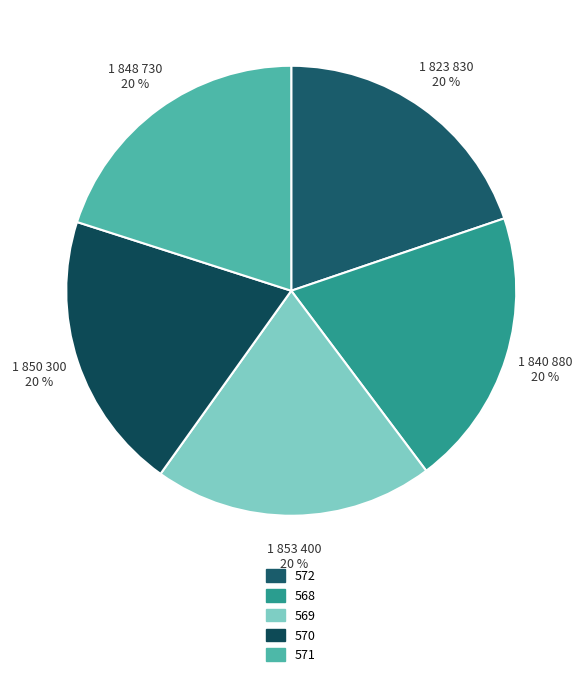

Count the number of slices in the pie.

5